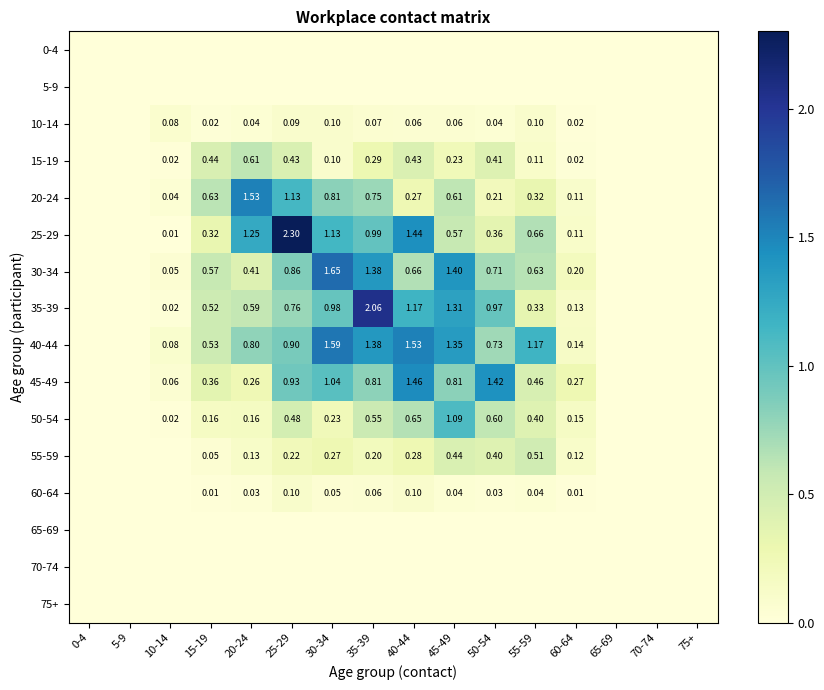

Which category has the highest value in the 25-29 series?

25-29